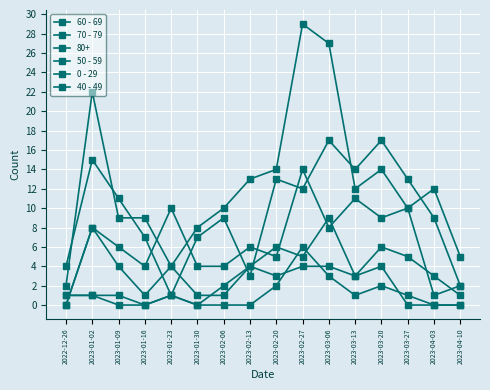

How many lines are shown in the chart?

6